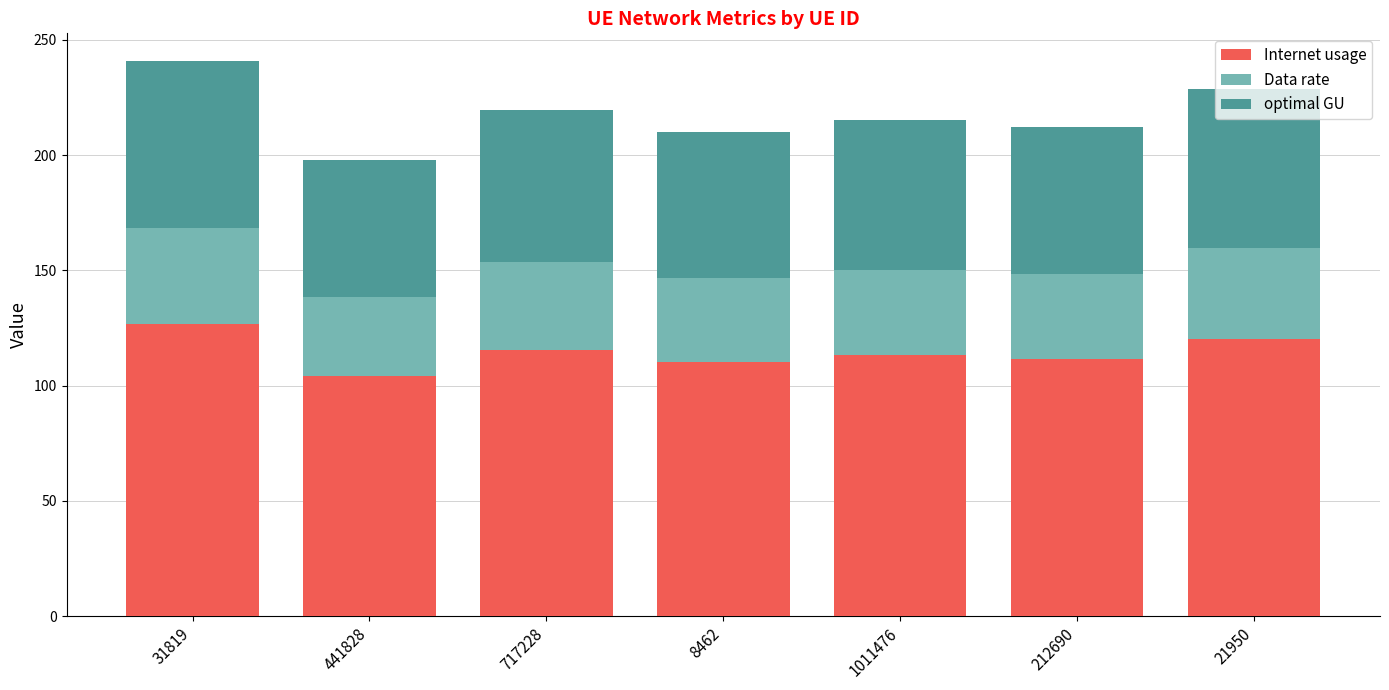

What is the difference between the Internet usage values at 31819 and 8462?

16.3